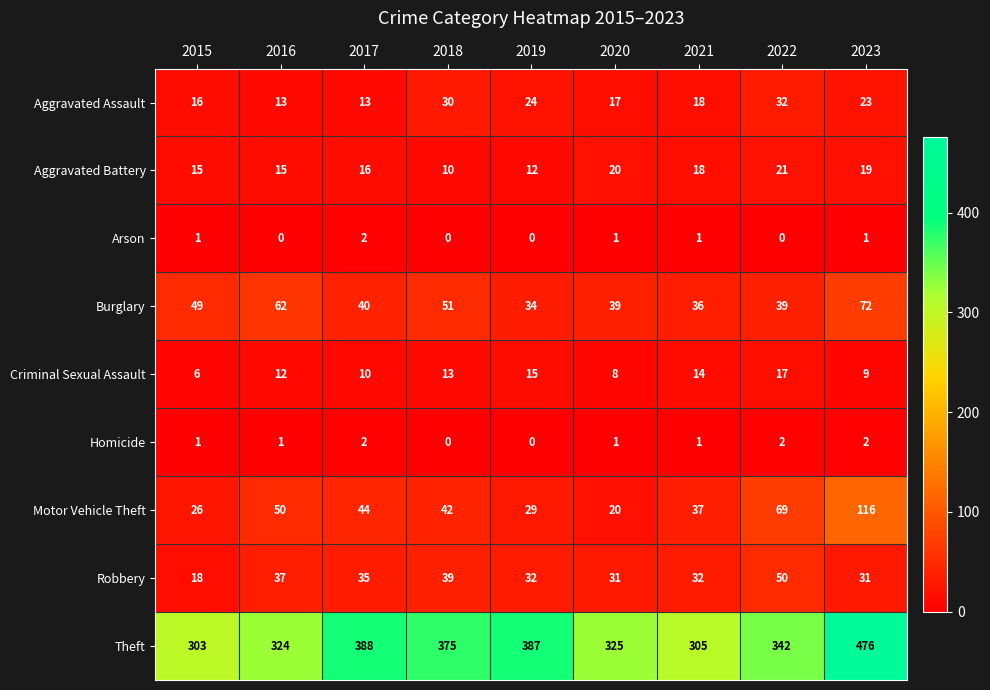

What is the average value of the Criminal Sexual Assault series?

12